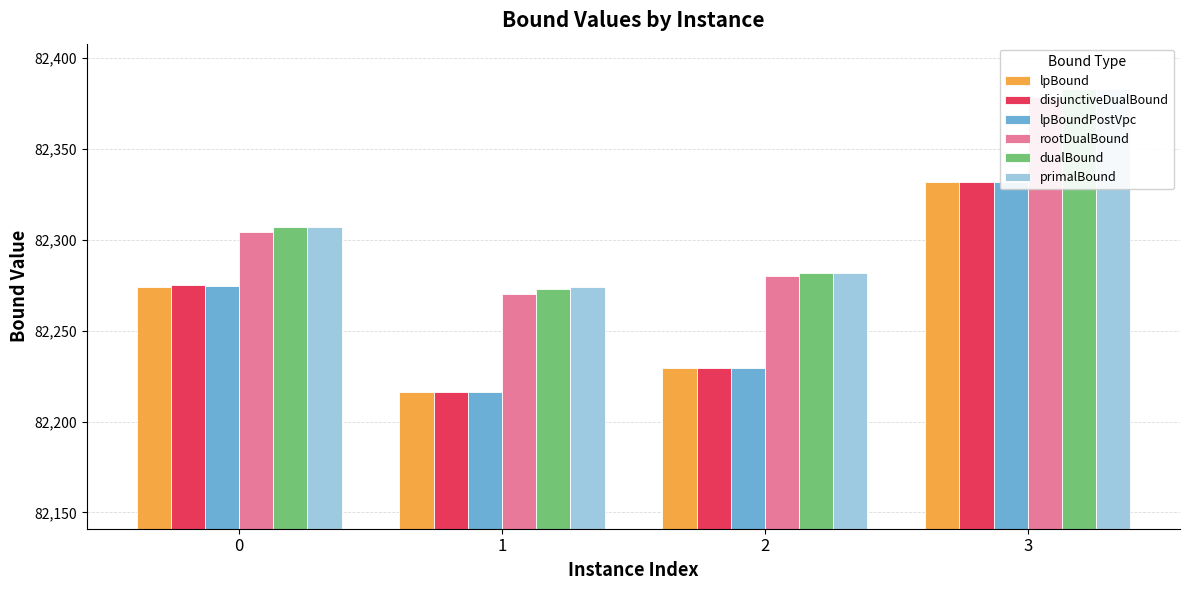

What is the difference between the maximum and minimum values in the lpBoundPostVpc series?

116.0